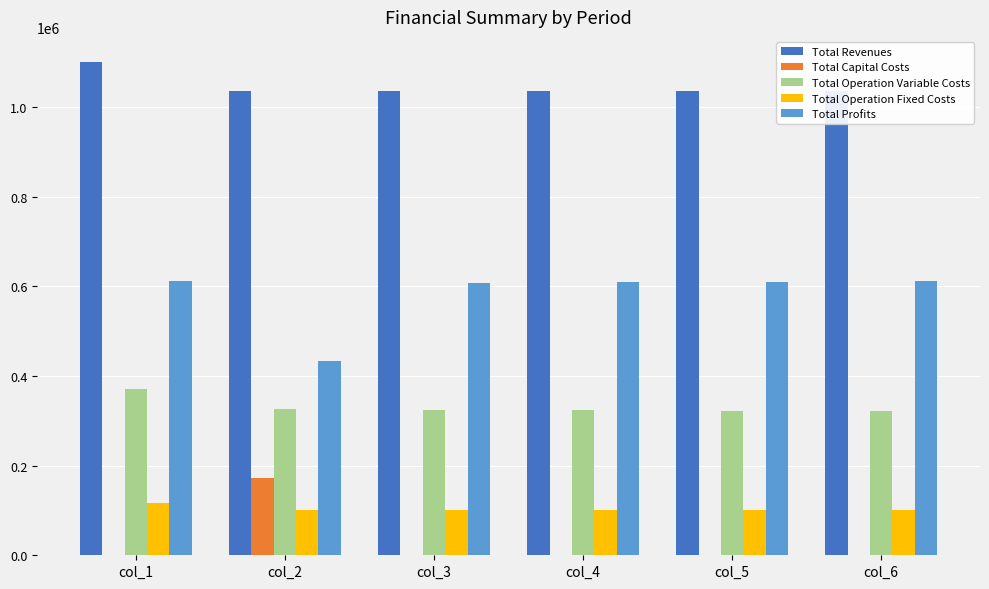

The value of Total Capital Costs at col_6 is 90796.5. True or false?

False